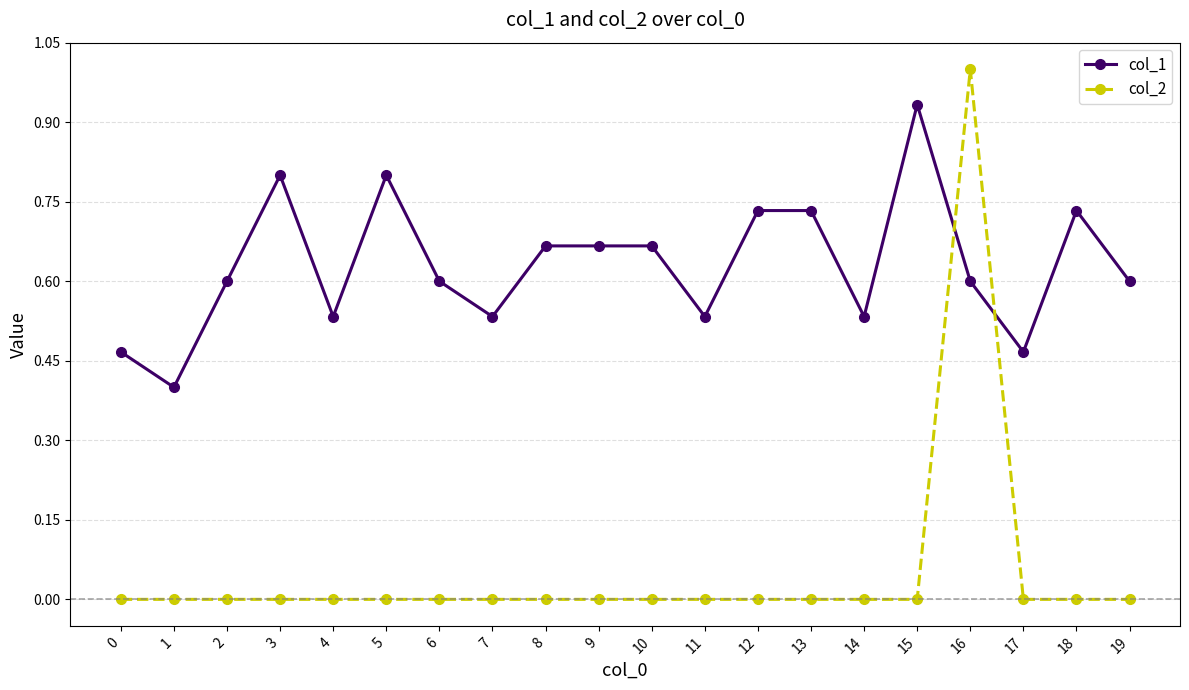

At which category is the sum across all series the highest?

16